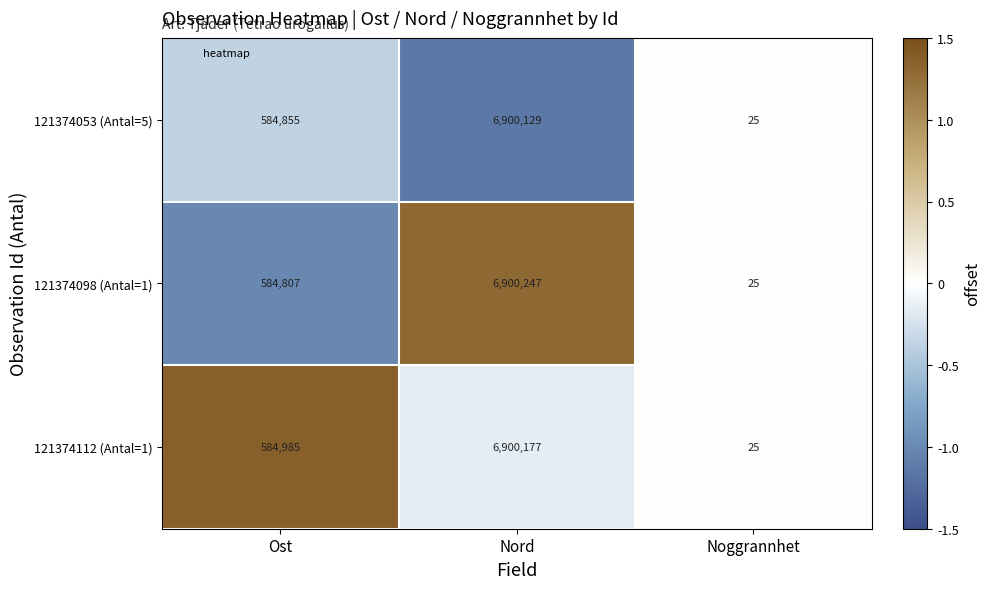

What is the approximate value of 121374053 (Antal=5) at Ost, to the nearest 10?

584860